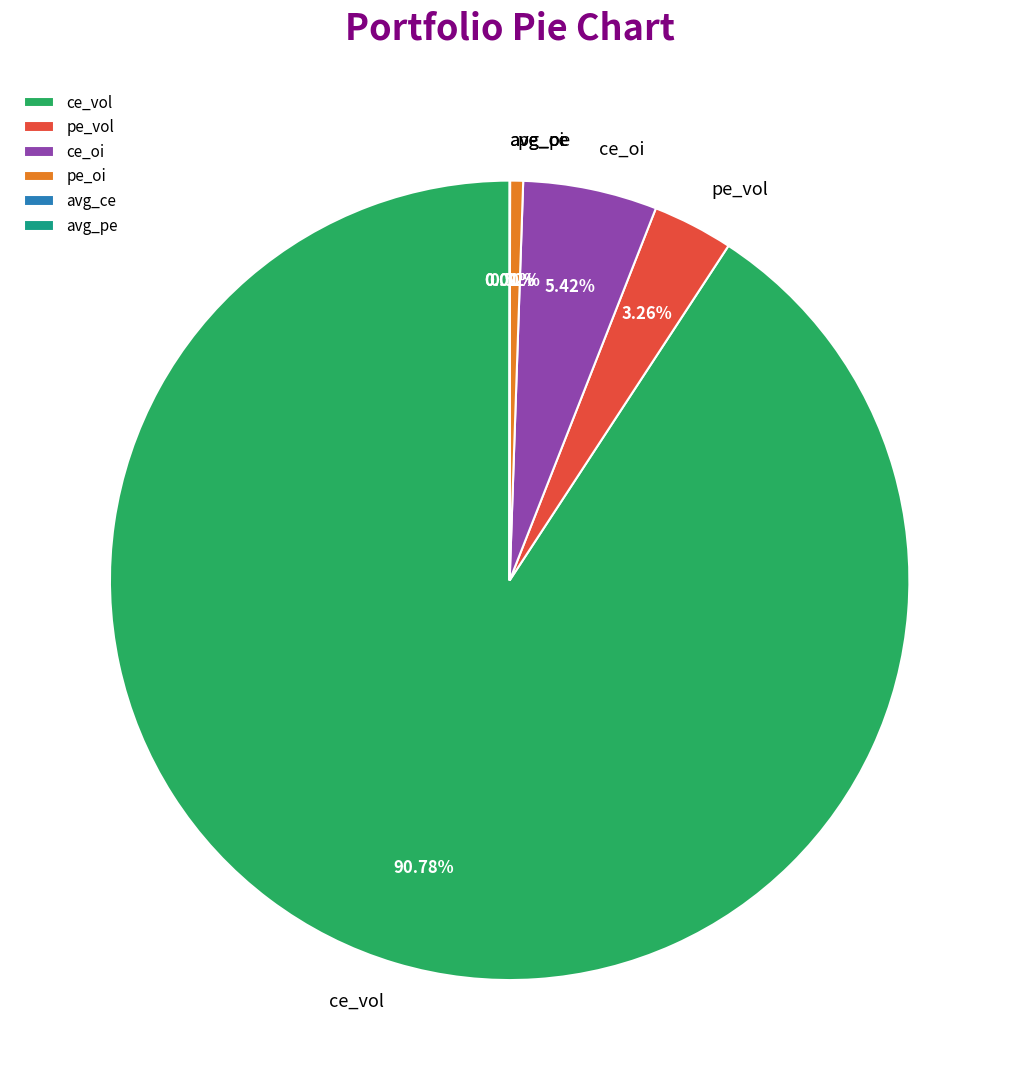

What percentage do ce_vol and pe_vol together represent?

94.0%